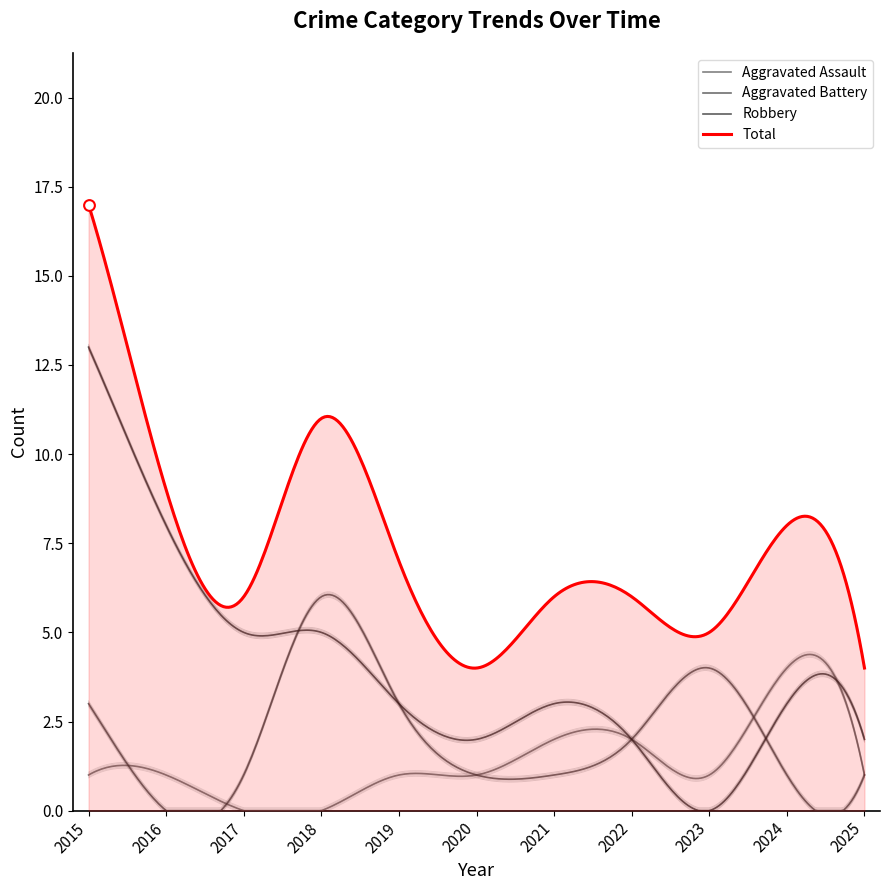

What are all the series names shown in the legend?

Aggravated Assault, Aggravated Battery, Robbery, Total